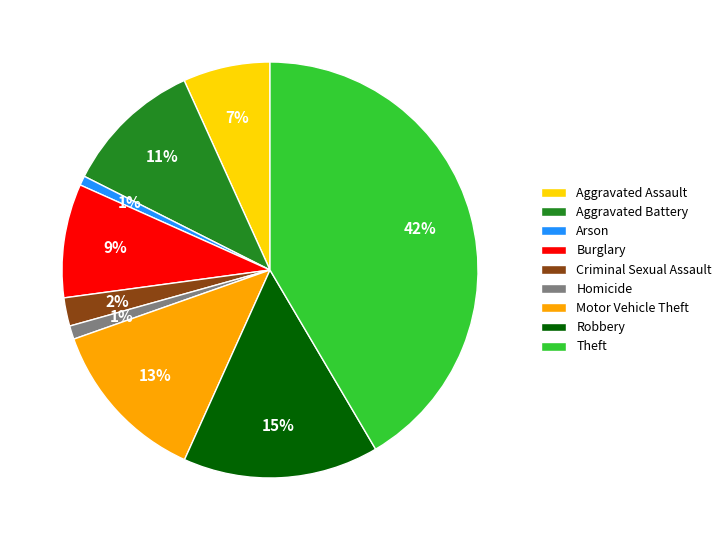

Does Arson account for over 50% of the chart?

No